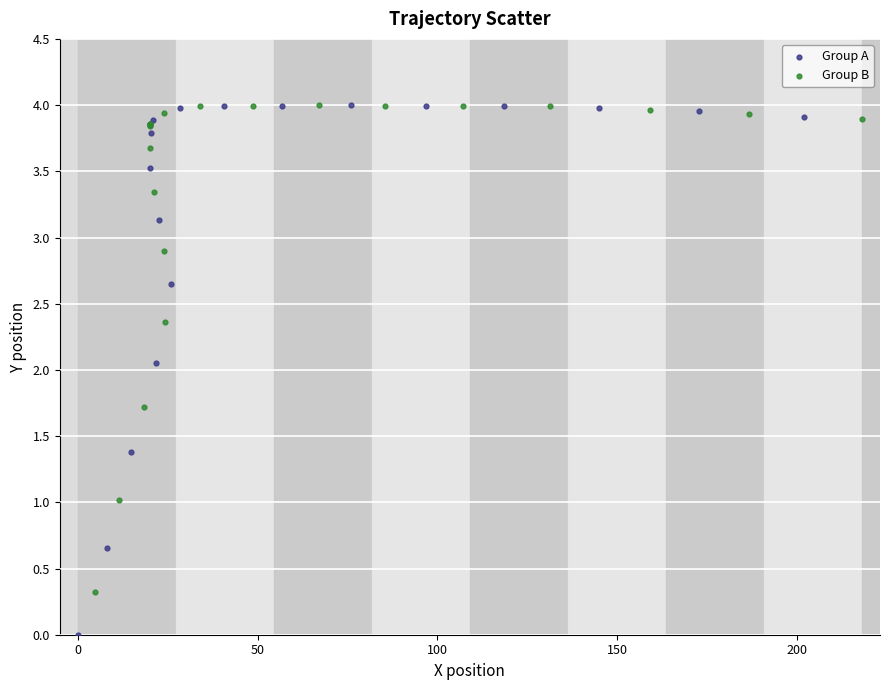

Which series contains the lowest Y value?

Group A